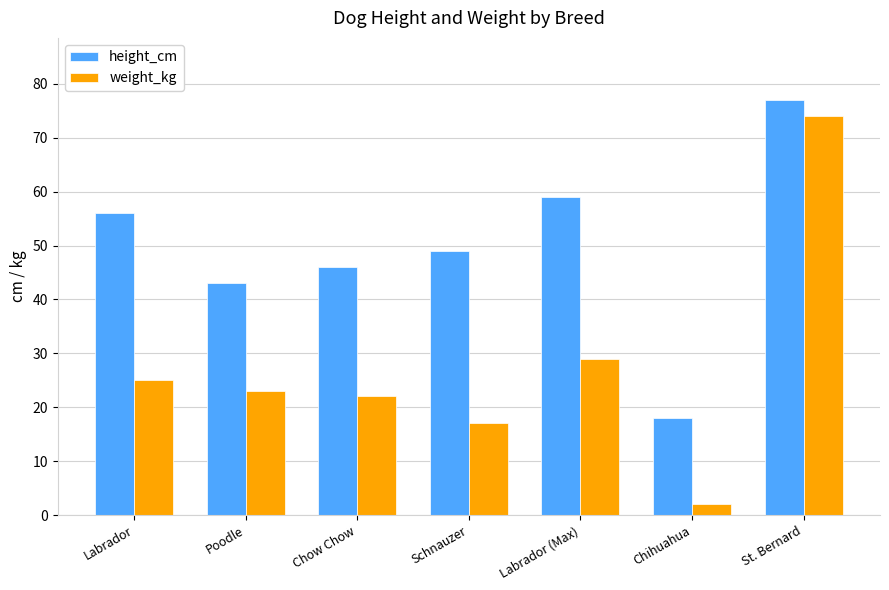

What is the difference between the highest and lowest values at Chihuahua?

16